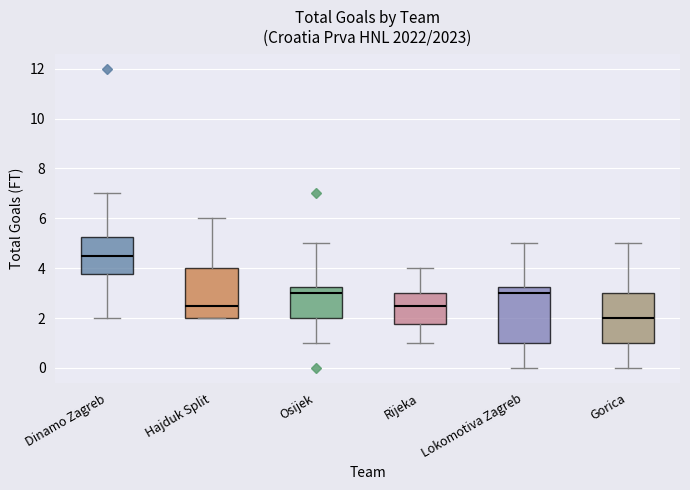

Reading left to right, transcribe this box plot: for each box, give where its median line is, the range the box spans, and where its two whiskers end, as read against the y-axis. The values are not printed on the chart, so give them approximately, as read against the axis.

Dinamo Zagreb: median 4.6, box 3.8 to 5.2, whiskers 2.0 to 7.0
Hajduk Split: median 2.6, box 2.0 to 4.0, whiskers 2.0 to 6.0
Osijek: median 3.0, box 2.0 to 3.2, whiskers 1.0 to 5.0
Rijeka: median 2.6, box 1.8 to 3.0, whiskers 1.0 to 4.0
Lokomotiva Zagreb: median 3.0, box 1.0 to 3.2, whiskers 0.0 to 5.0
Gorica: median 2.0, box 1.0 to 3.0, whiskers 0.0 to 5.0